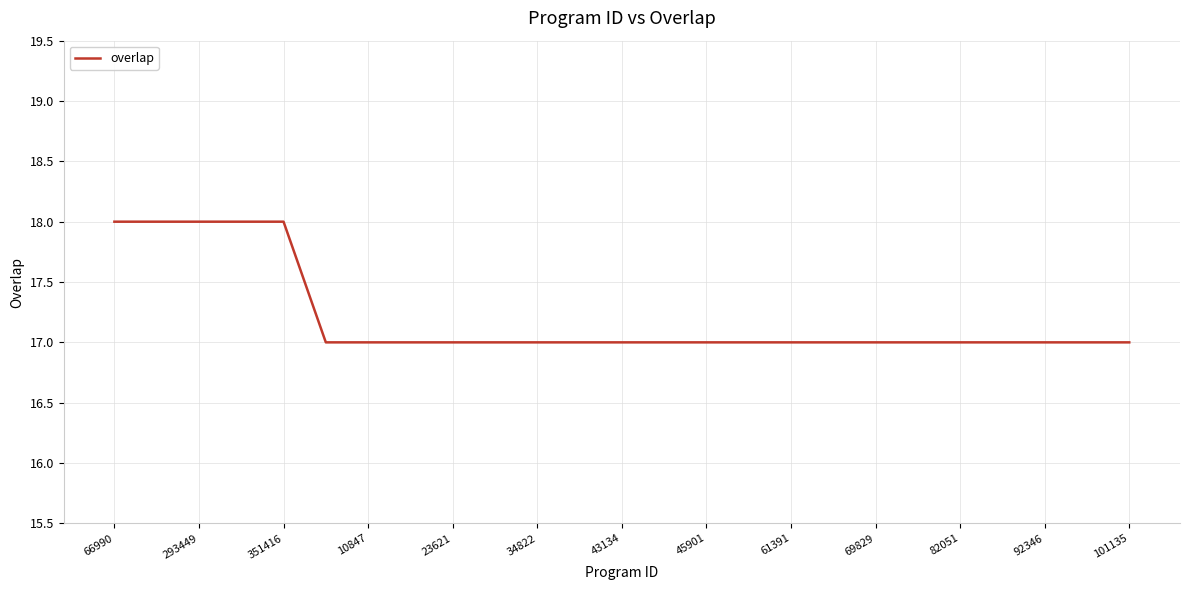

What is the smallest value displayed?

17